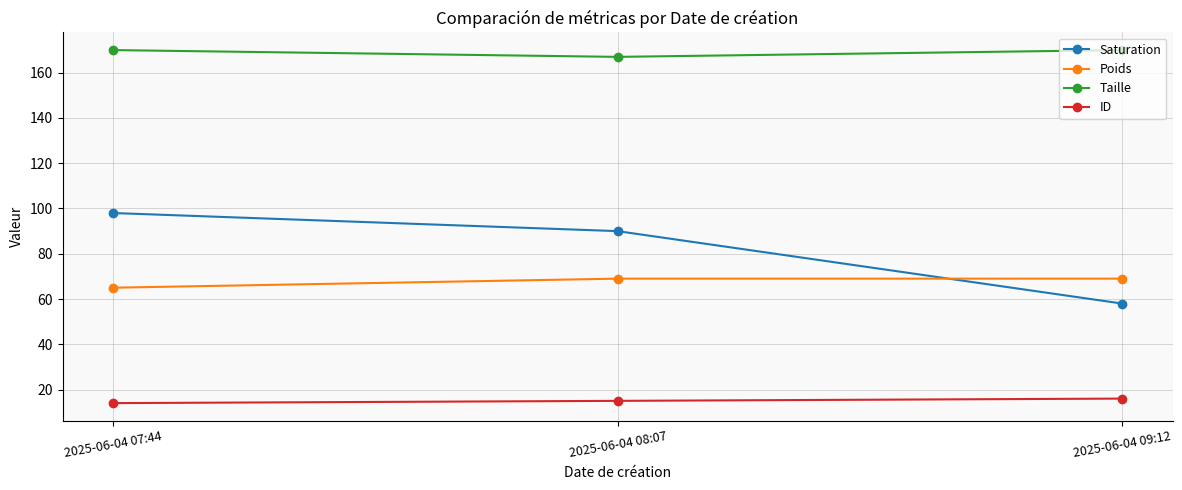

The value of ID at 2025-06-04 08:07 is 8. True or false?

False